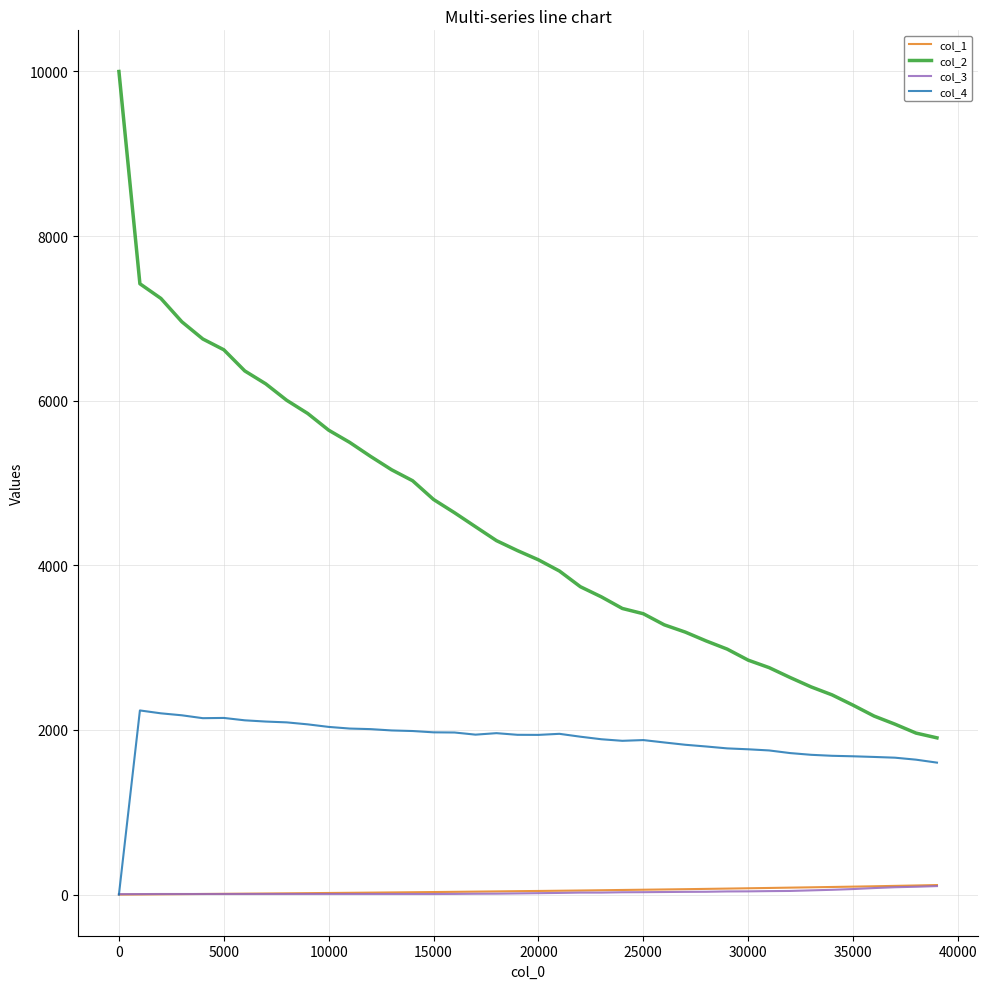

Which series has the largest total across all categories?

col_2